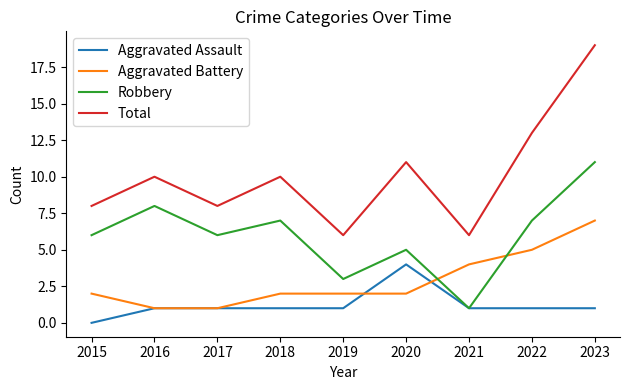

Rank the series at 2015 from highest to lowest value.

Total, Robbery, Aggravated Battery, Aggravated Assault